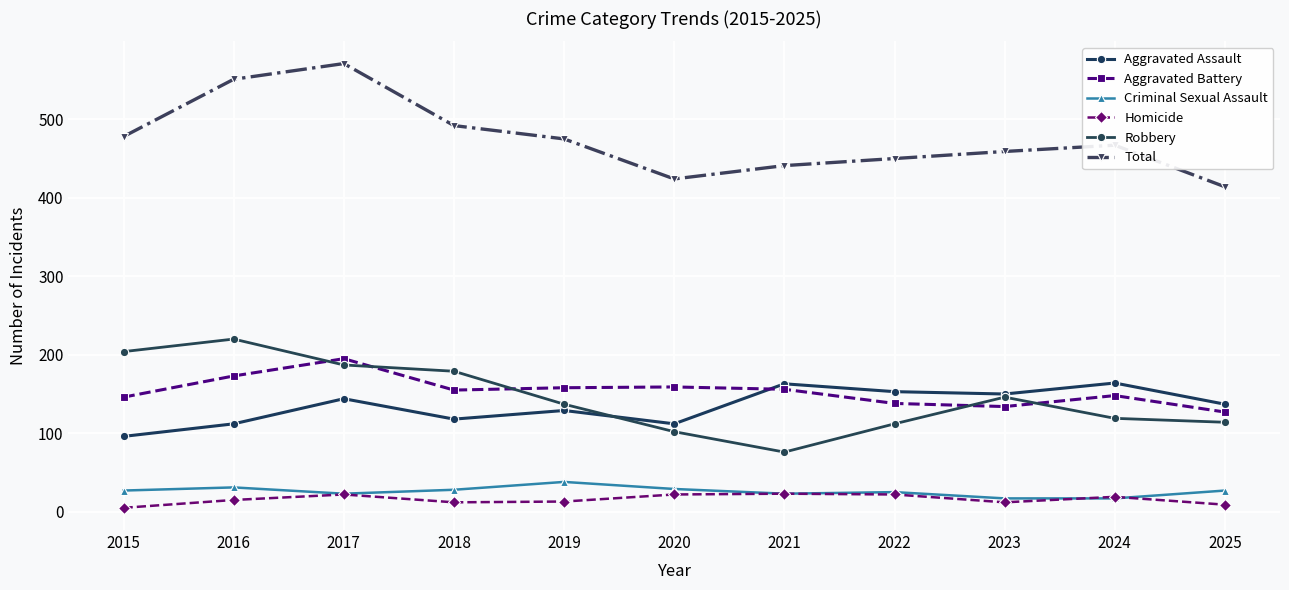

How many lines are shown in the chart?

6